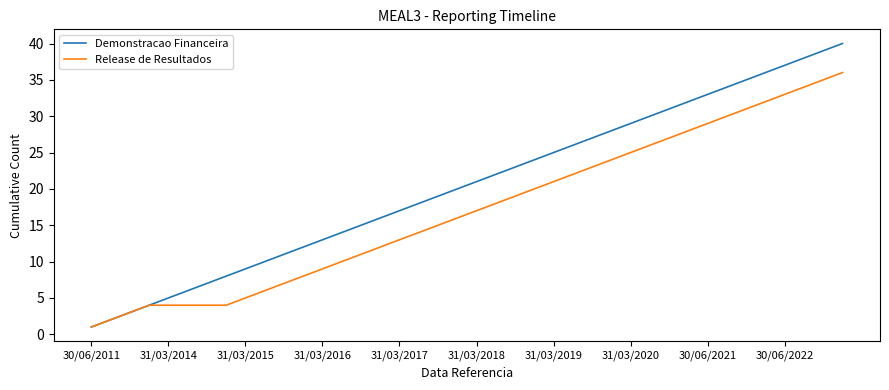

Which series has the widest spread of values?

Demonstracao Financeira